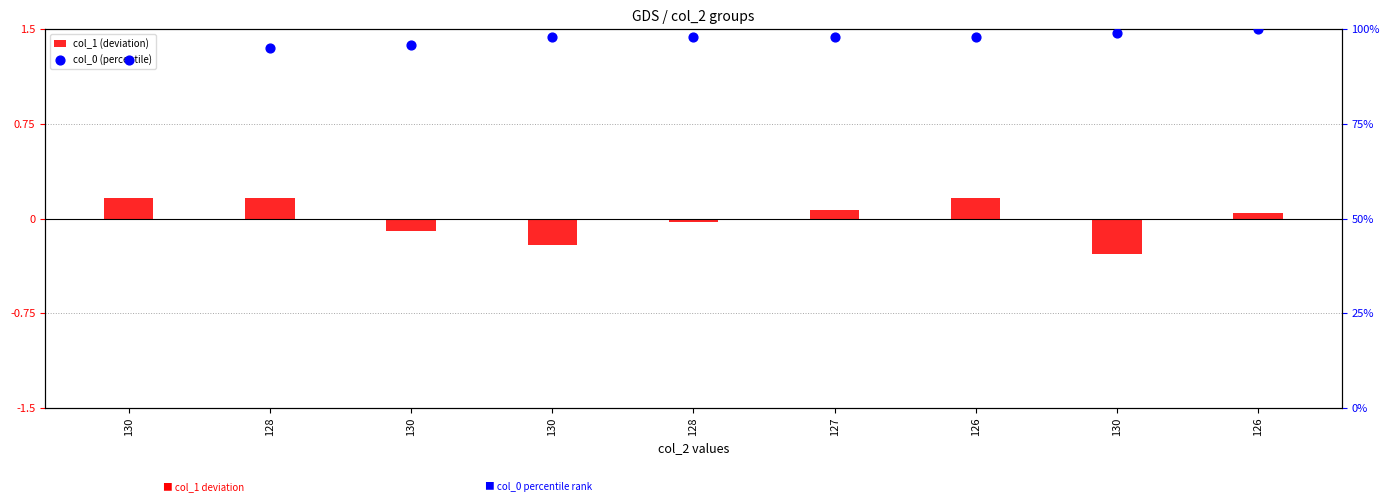

Which series contains the highest Y value?

col_0 (percentile)